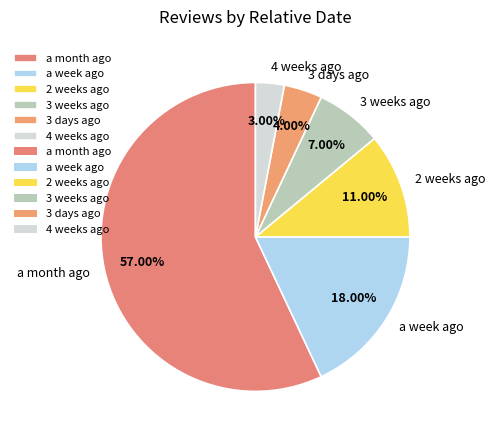

Does any single category account for the majority?

Yes